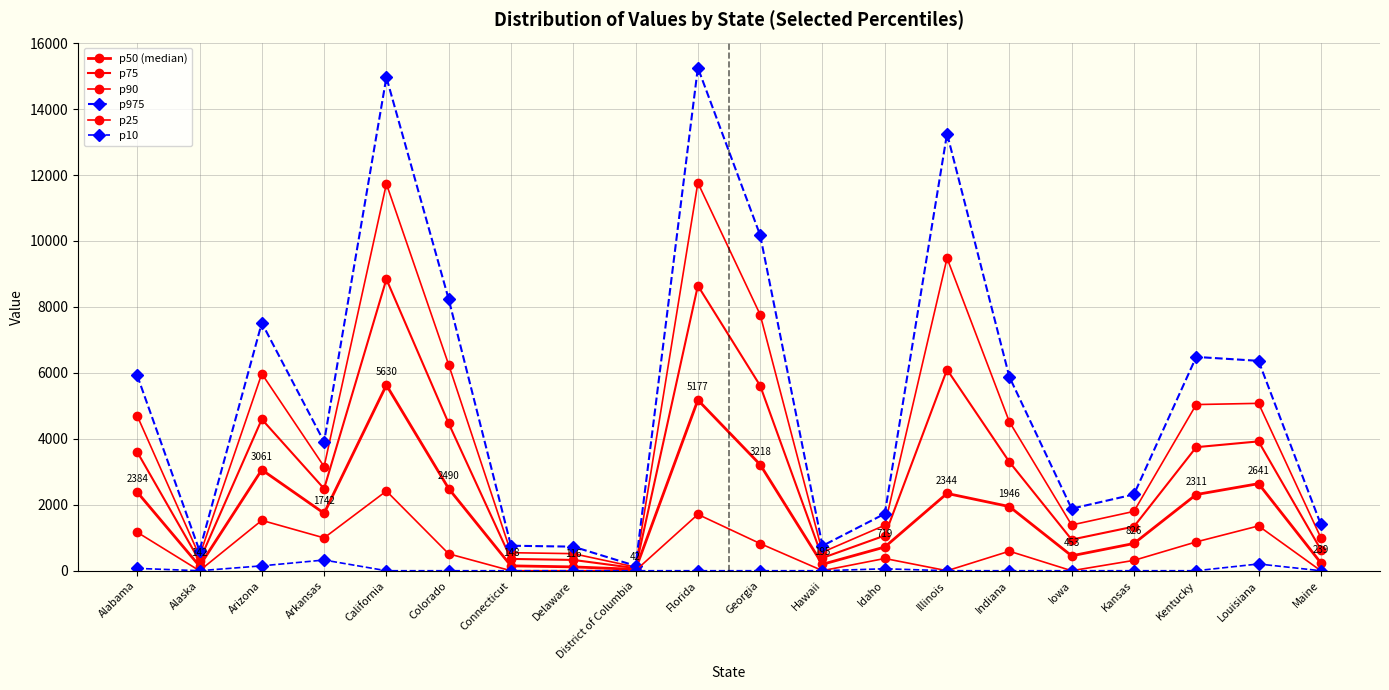

How many lines are shown in the chart?

6